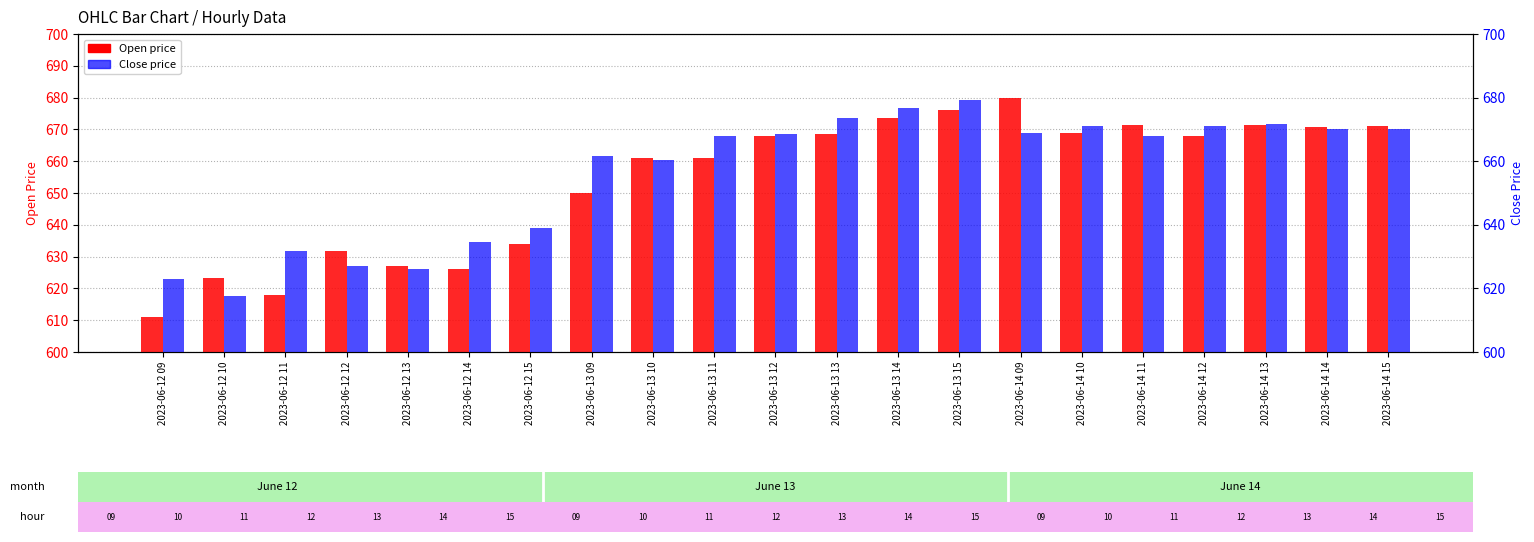

How many bars are there in each group?

2